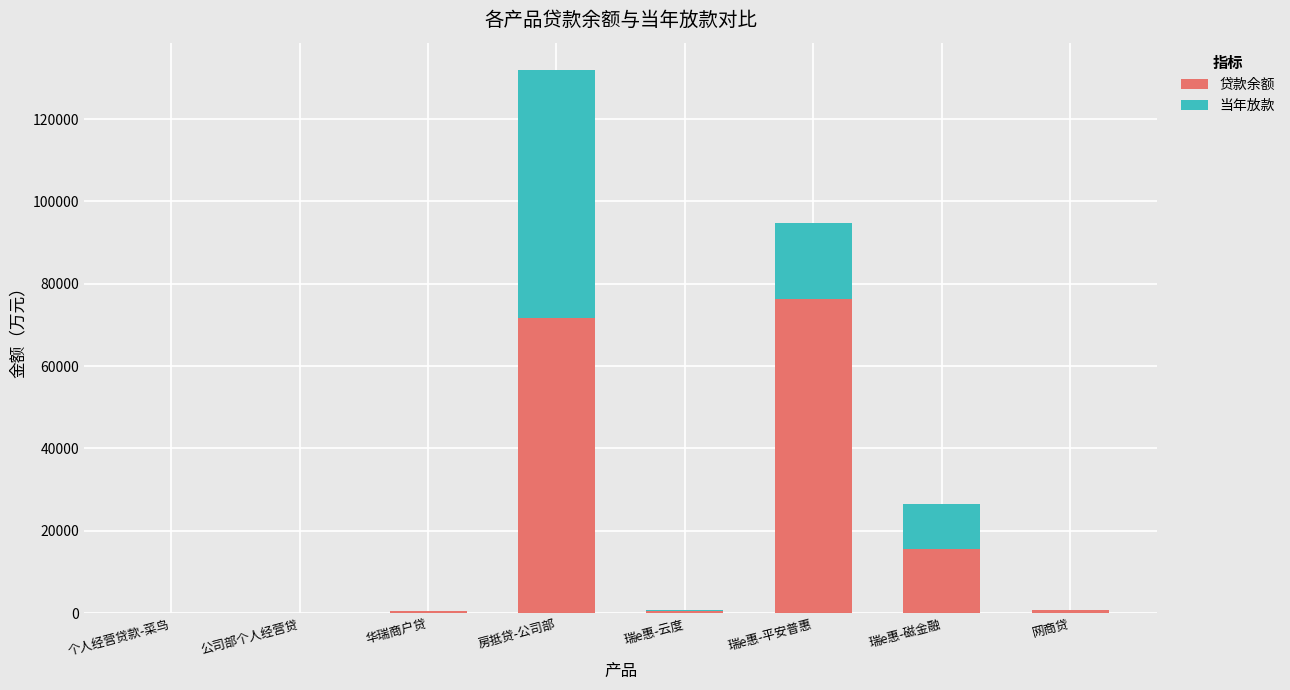

At which category is the sum across all series the highest?

房抵贷-公司部